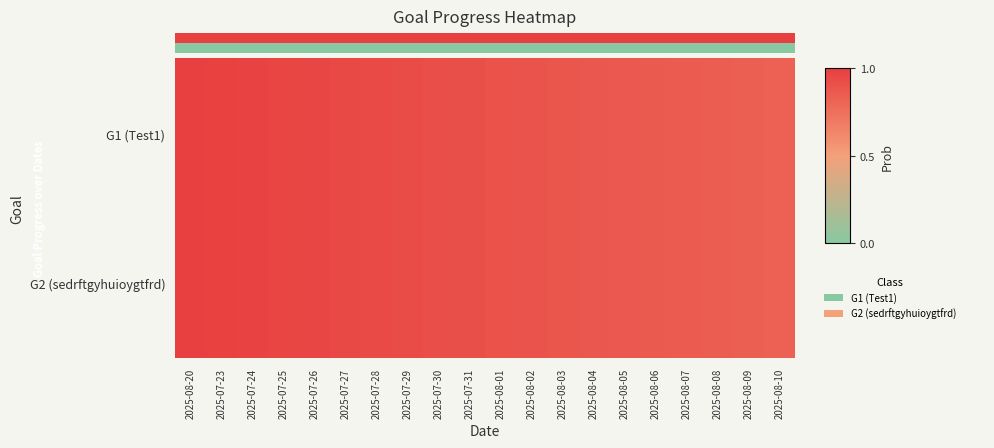

Reading right to left, extract all data points from this chart.

0: 0	0	0	0	0	0	0	0	0	0	0	0	0	0	0	0	0	0	0	0
1: 1	1	1	1	1	1	1	1	1	1	1	1	1	1	1	1	1	1	1	1